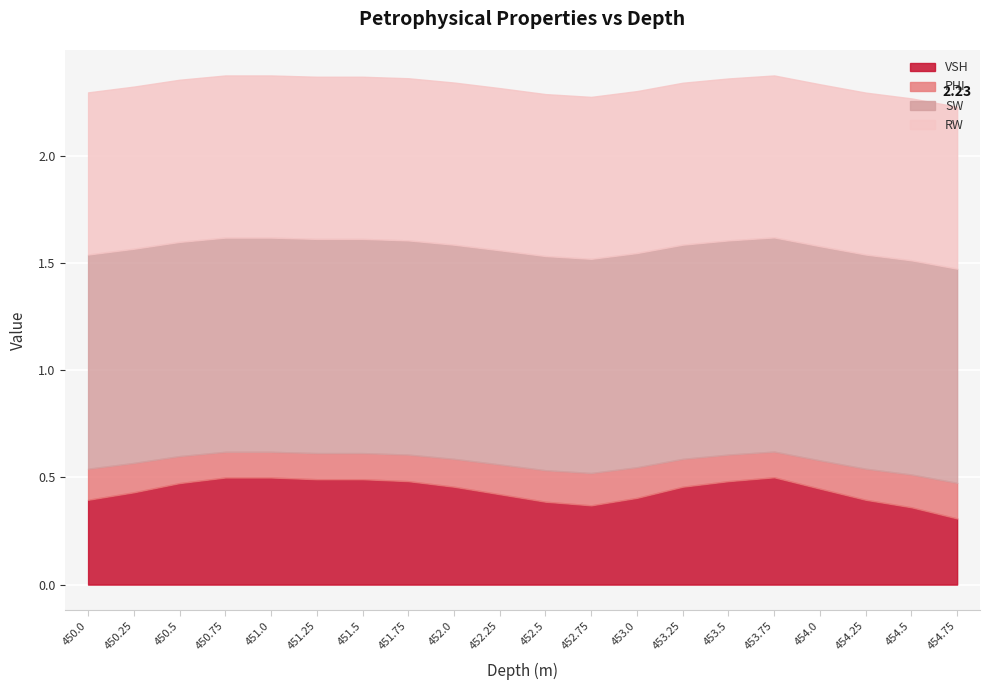

True or false: PHI has more than 1 interior local peaks.

False